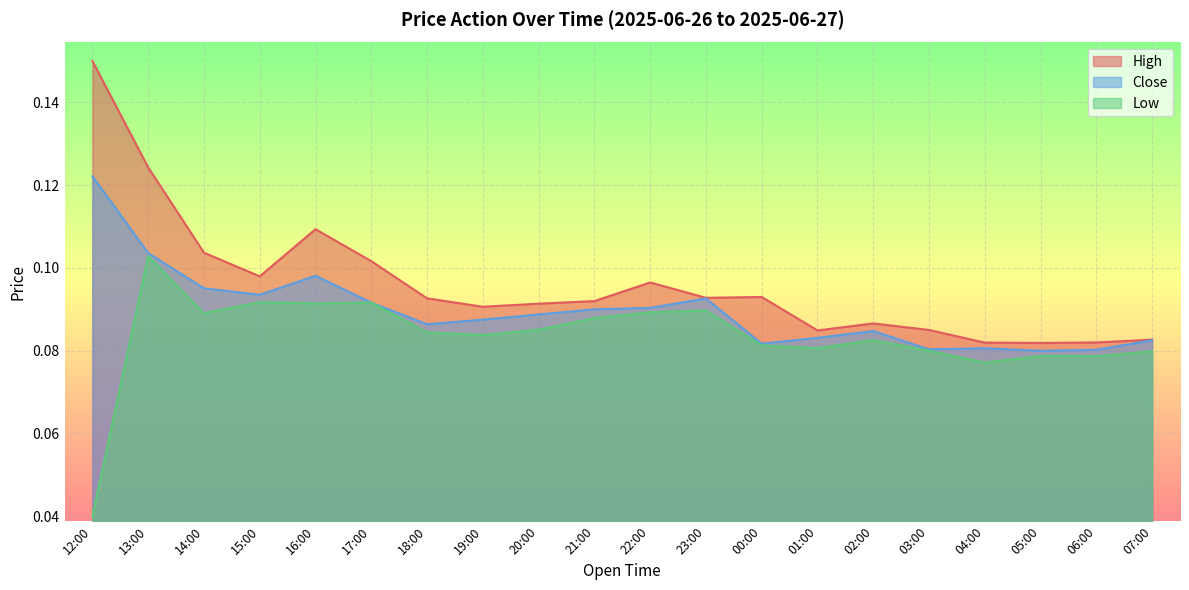

At which label does Close reach its peak?

12:00